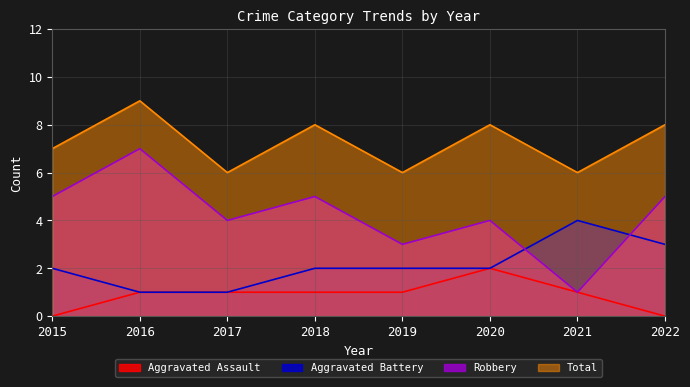

Where is the first local maximum for Total?

2016